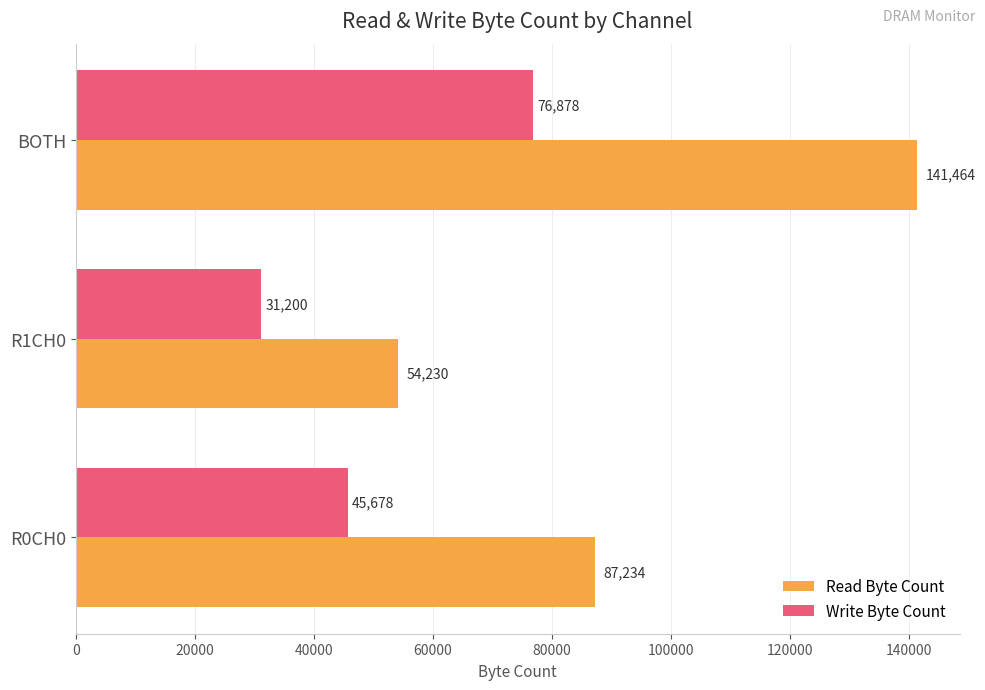

Is it true that Write Byte Count equals 45678 at R0CH0?

True